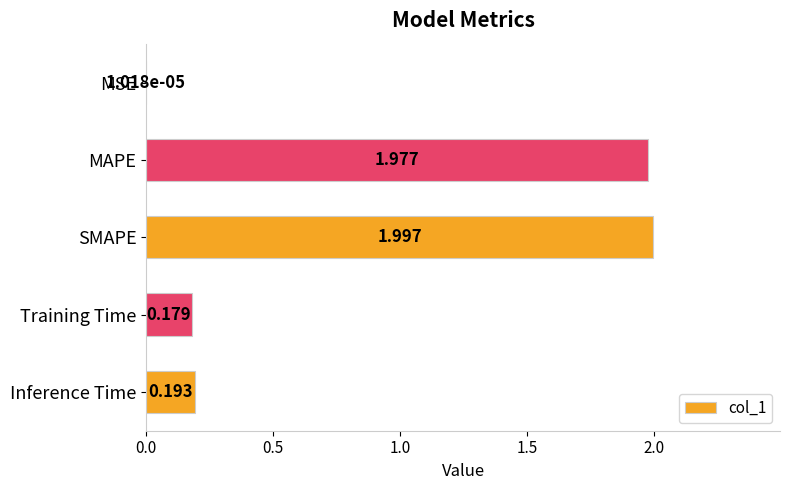

What is the average value?

0.9